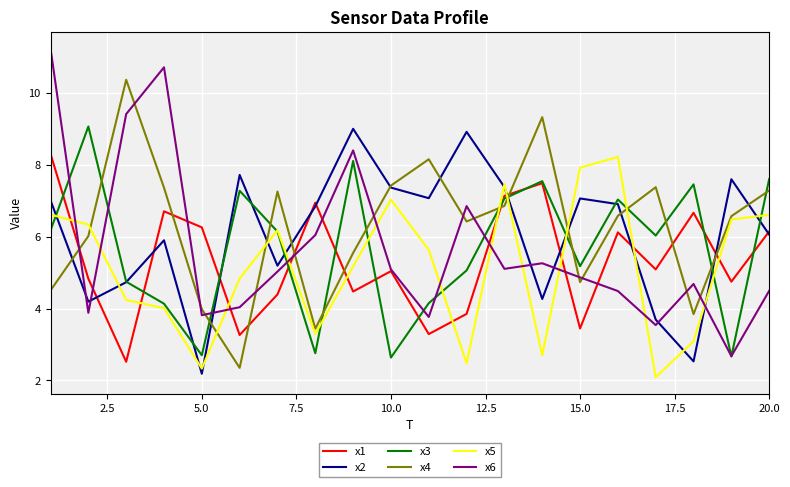

What is the difference between the maximum and second lowest values in the x1 series?

5.0